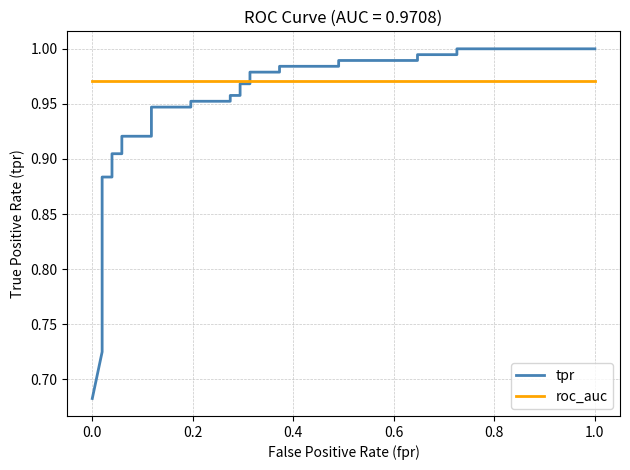

Rank the series by their maximum value, from highest to lowest.

tpr, roc_auc